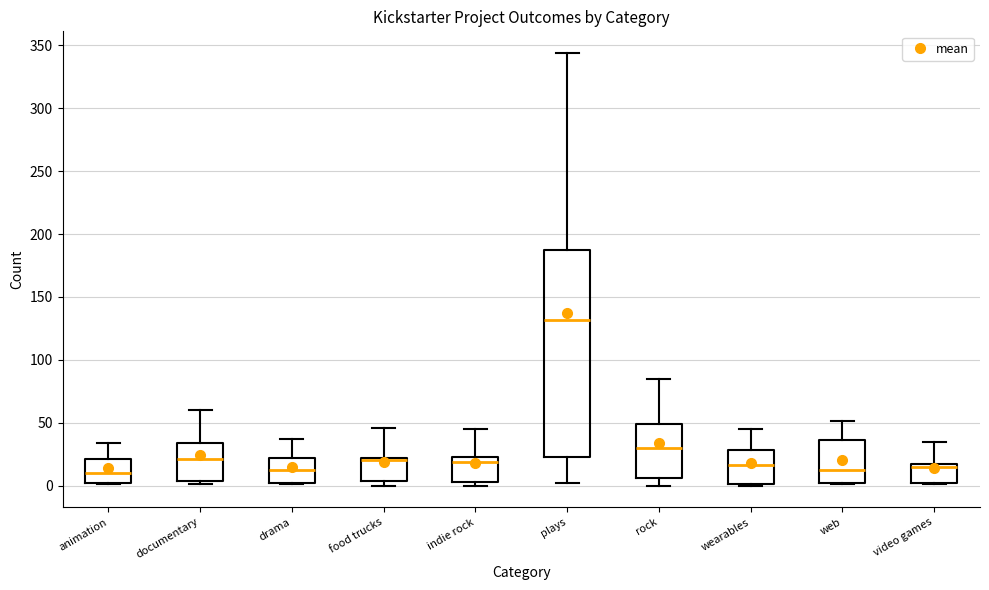

Reading left to right, read every box against the y-axis: the position of its median line, the range the box covers, and the ends of its whiskers. The values are not printed on the chart, so give them approximately, as read against the axis.

animation: median 10, box 0 to 20, whiskers 0 to 35
documentary: median 20, box 5 to 35, whiskers 0 to 60
drama: median 10, box 0 to 20, whiskers 0 to 35
food trucks: median 20 (just below the box's upper edge), box 5 to 20, whiskers 0 to 45
indie rock: median 20, box 5 to 25, whiskers 0 to 45
plays: median 130, box 25 to 185, whiskers 0 to 345
rock: median 30, box 5 to 50, whiskers 0 to 85
wearables: median 15, box 0 to 30, whiskers 0 to 45
web: median 10, box 0 to 35, whiskers 0 to 50
video games: median 15 (just below the box's upper edge), box 0 to 15, whiskers 0 to 35